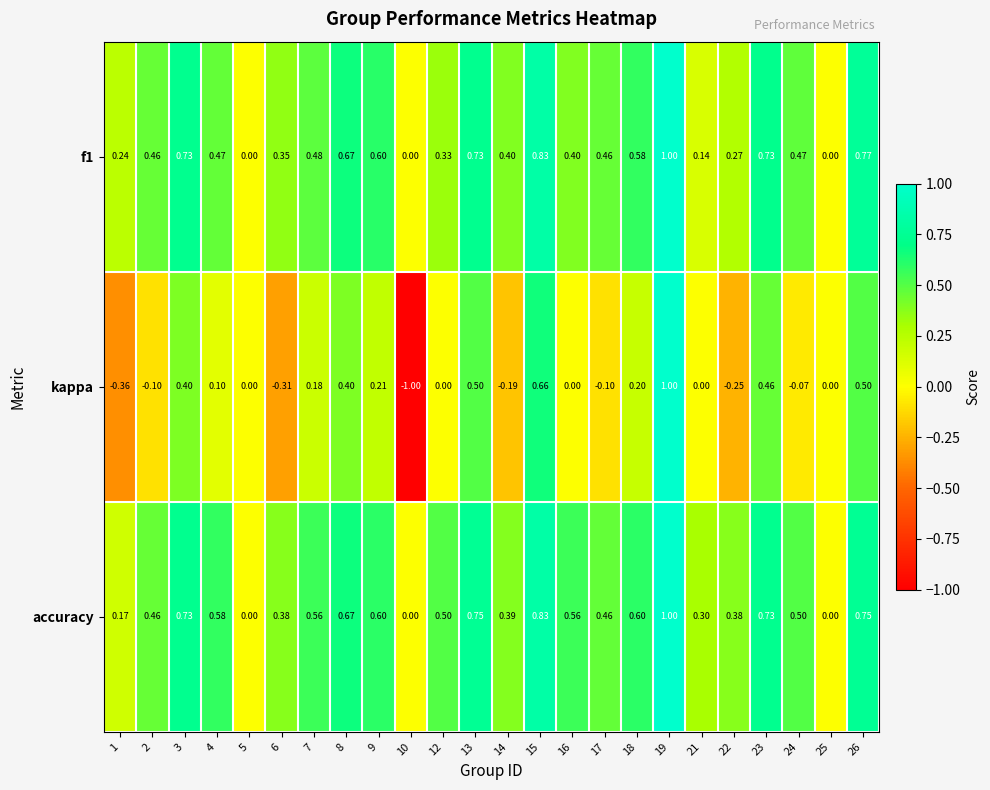

Between 3 and 4, which series saw the biggest shift?

kappa